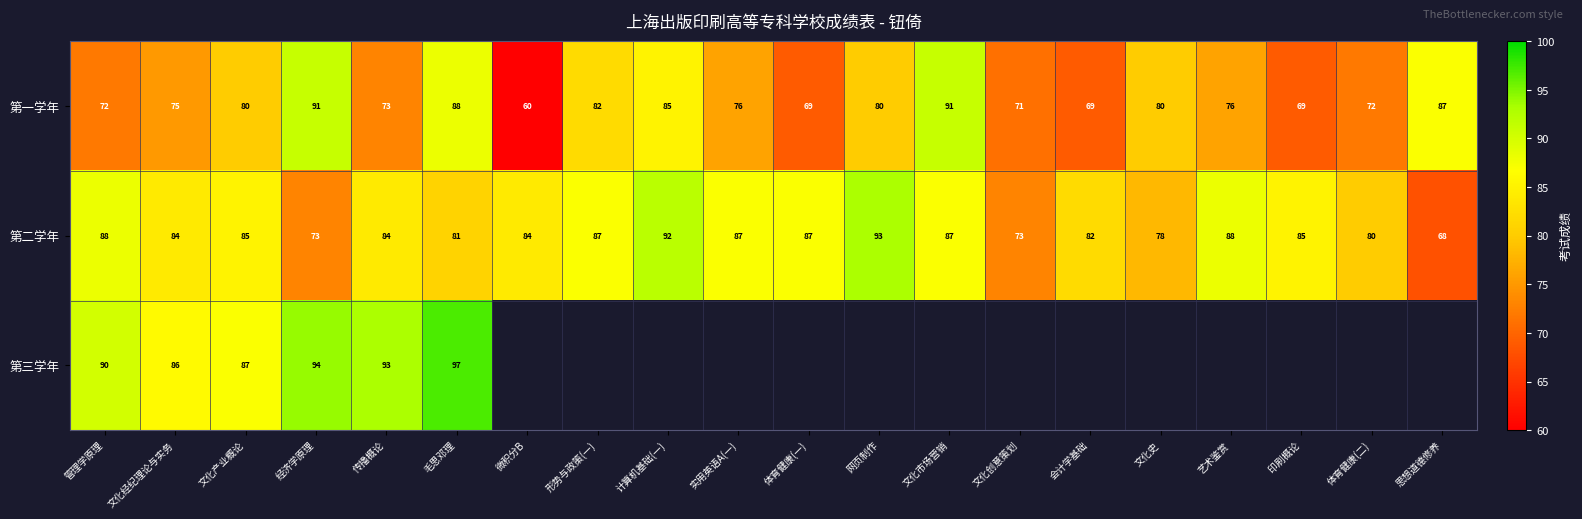

What is the maximum value shown in the chart?

97.0